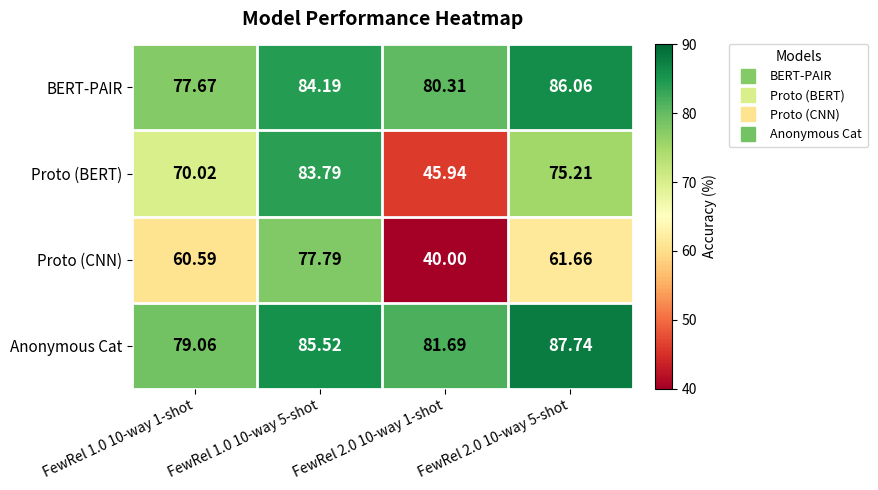

Rank the series by their maximum value, from highest to lowest.

Anonymous Cat, BERT-PAIR, Proto (BERT), Proto (CNN)